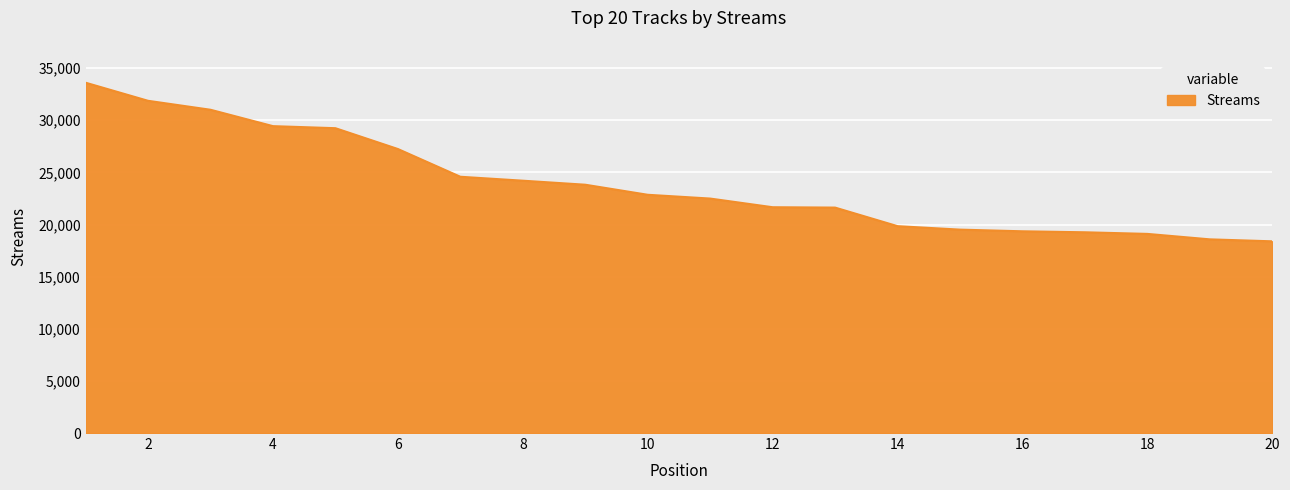

What is the smallest value displayed?

18390